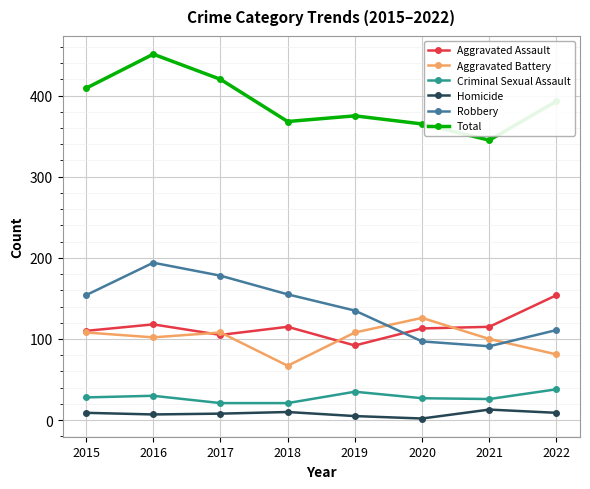

List the series in order of their peak value, highest first.

Total, Robbery, Aggravated Assault, Aggravated Battery, Criminal Sexual Assault, Homicide